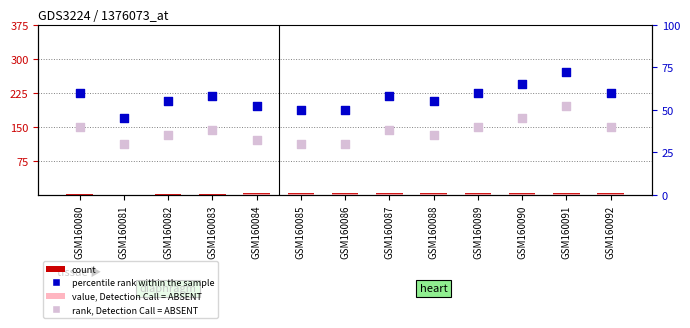

Which series contains the lowest Y value?

count